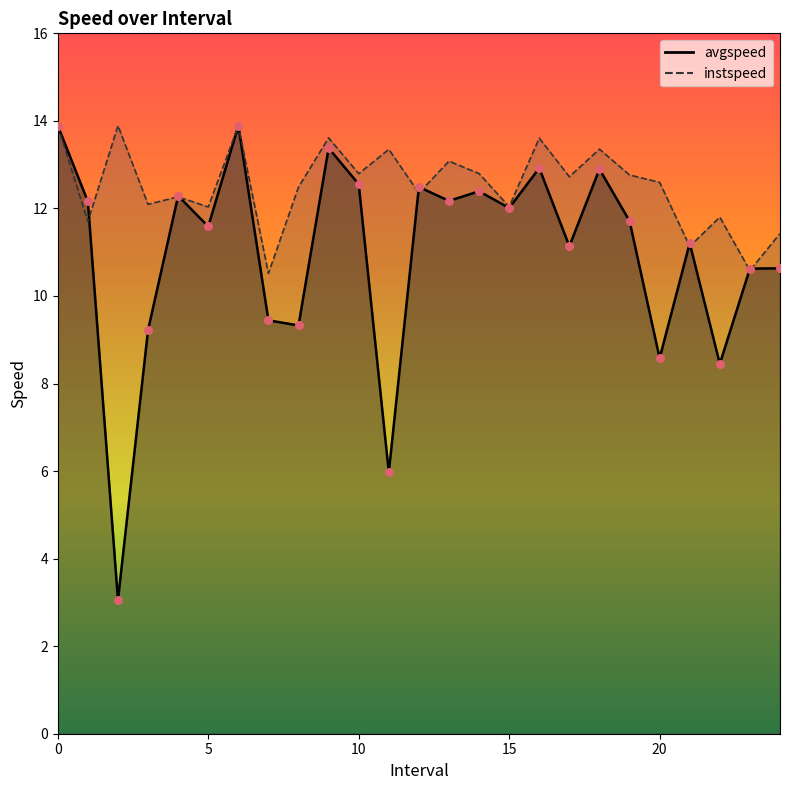

Which series has the largest total across all categories?

instspeed